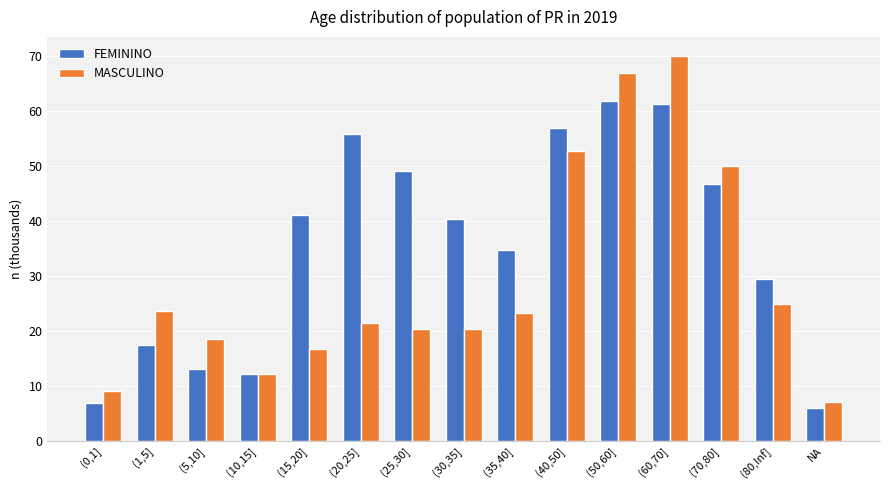

Which series has the largest total across all categories?

FEMININO